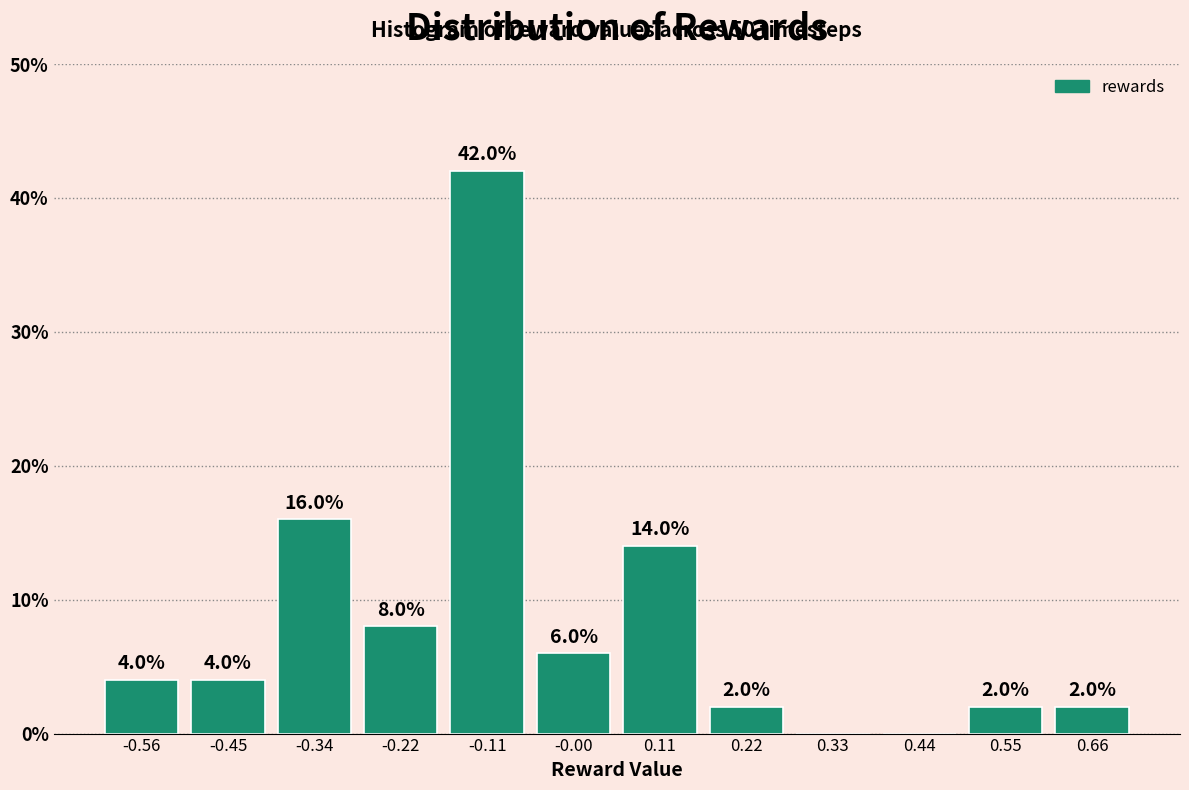

Over which range of the x-axis is the bar tallest?

-0.16 to -0.06